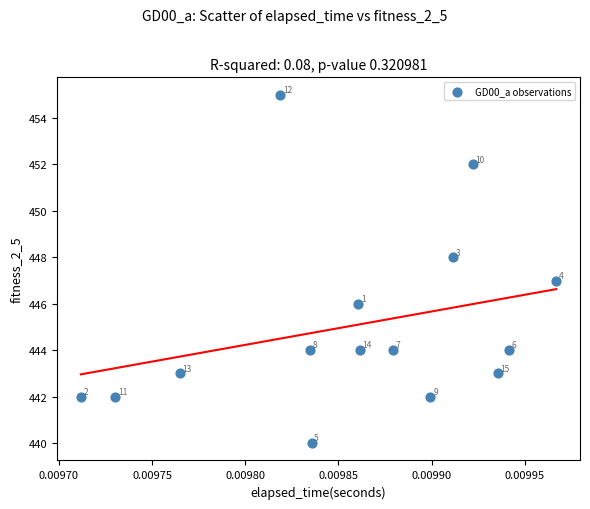

What Y value in the scatter plot is closest to 447?

447